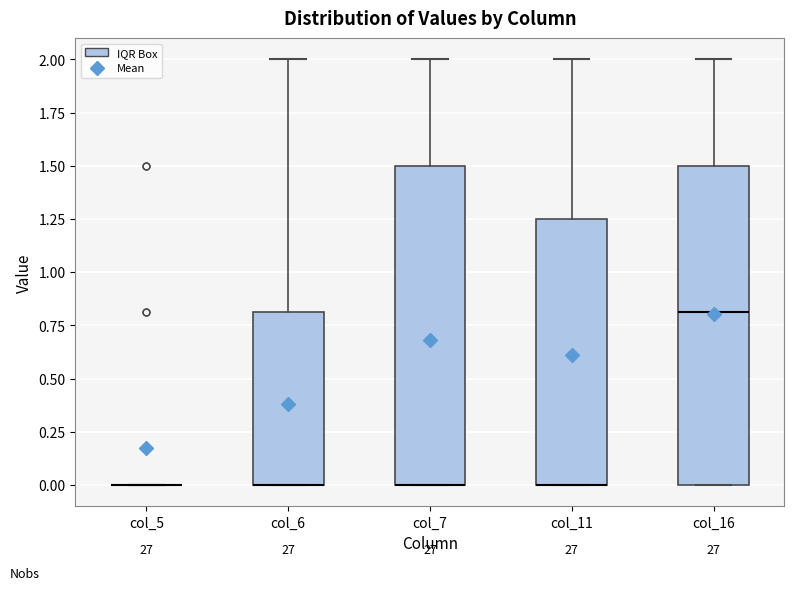

Reading left to right, read every box against the y-axis: the position of its median line, the range the box covers, and the ends of its whiskers. The values are not printed on the chart, so give them approximately, as read against the axis.

col_5: box collapsed to a line at 0.00, whiskers 0.00 to 0.00
col_6: median 0.00 (drawn on the box's lower edge), box 0.00 to 0.80, whiskers 0.00 to 2.00
col_7: median 0.00 (drawn on the box's lower edge), box 0.00 to 1.50, whiskers 0.00 to 2.00
col_11: median 0.00 (drawn on the box's lower edge), box 0.00 to 1.25, whiskers 0.00 to 2.00
col_16: median 0.80, box 0.00 to 1.50, whiskers 0.00 to 2.00